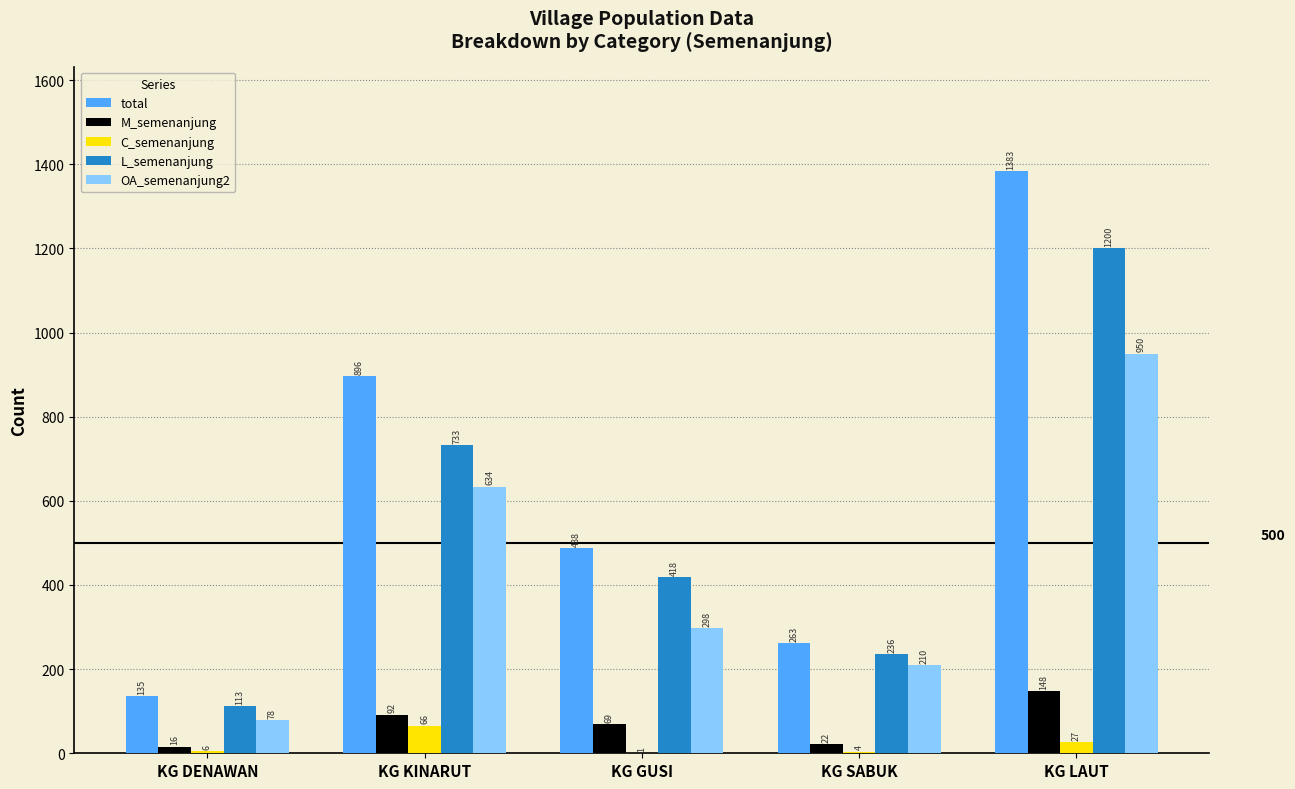

Which series has the largest total across all categories?

total